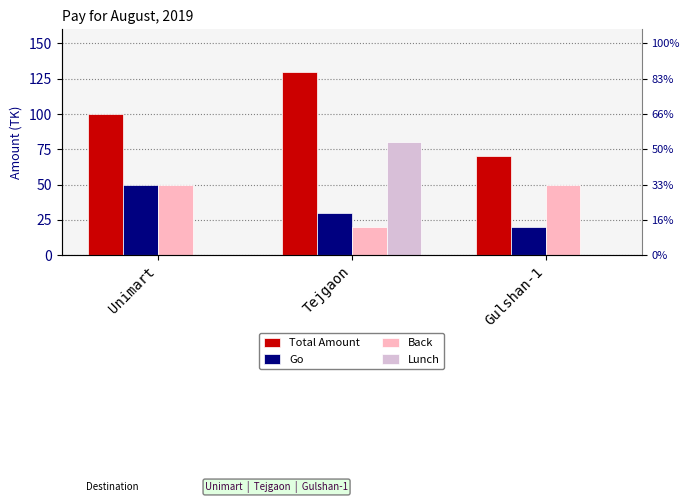

What is the average value of the Back series?

40